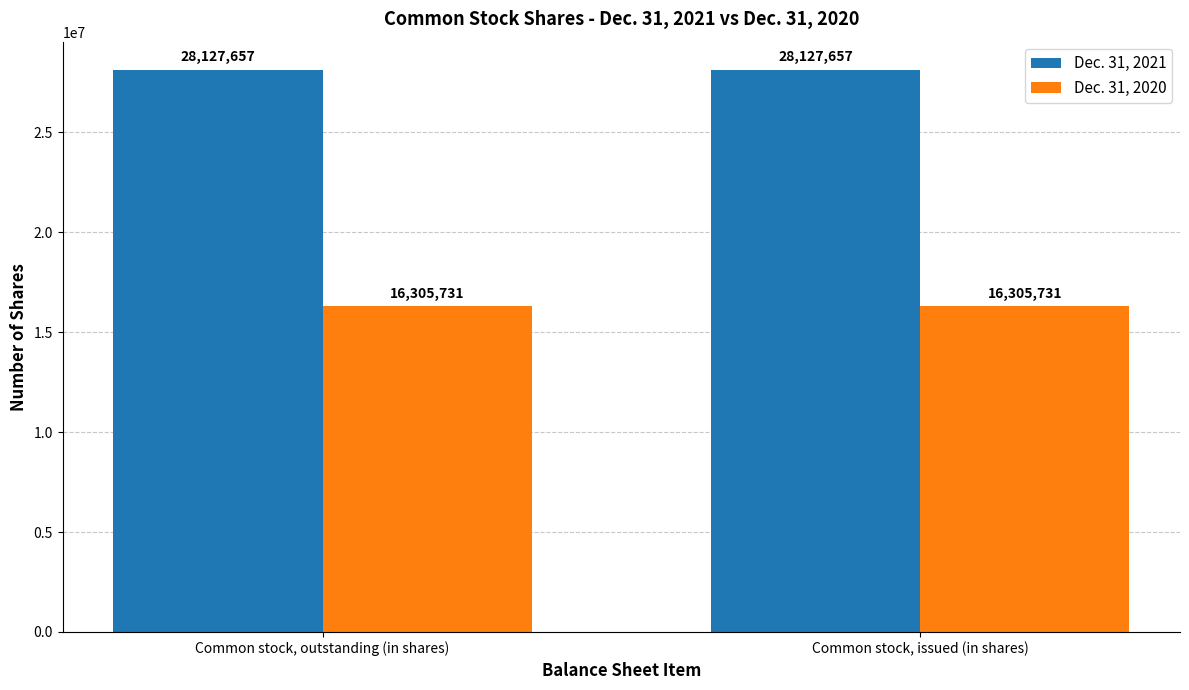

What is the difference between the highest and lowest values at Common stock, outstanding (in shares)?

11821926